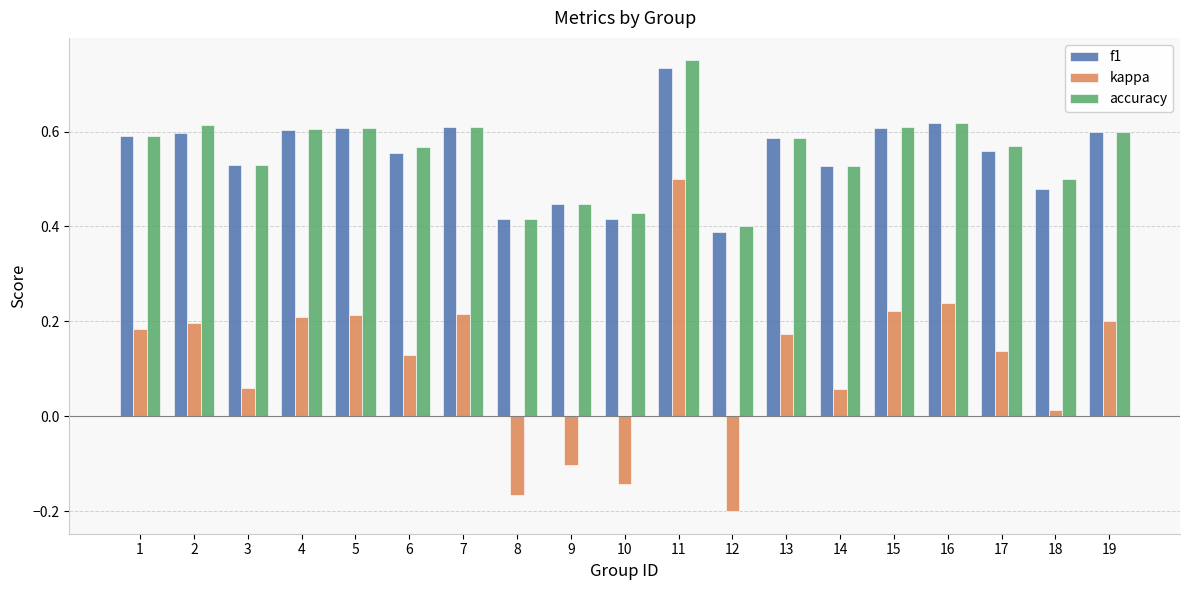

Between 8 and 10, which series saw the biggest shift?

kappa